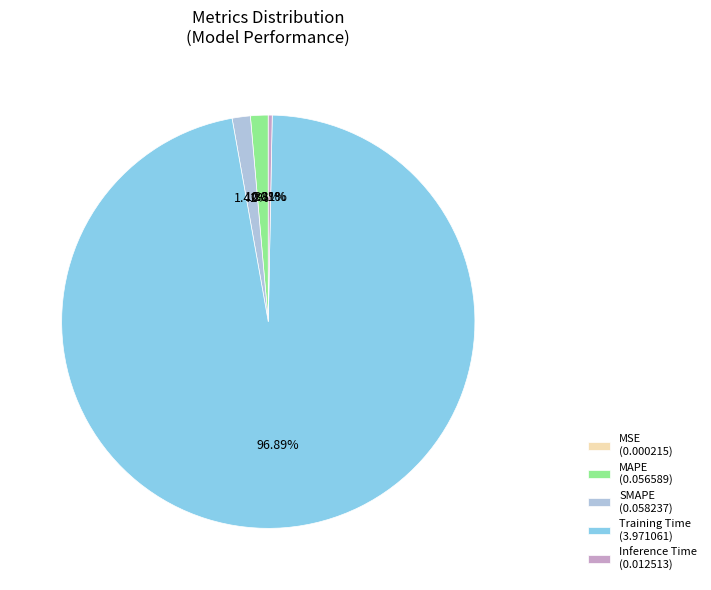

To the nearest percent, what is the average slice percentage?

20%